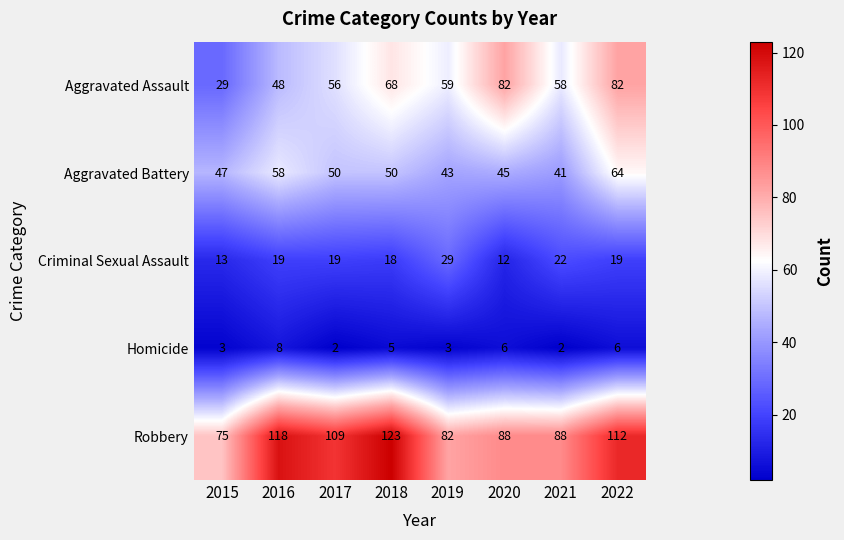

Is it true that Aggravated Battery equals 47 at 2015?

True